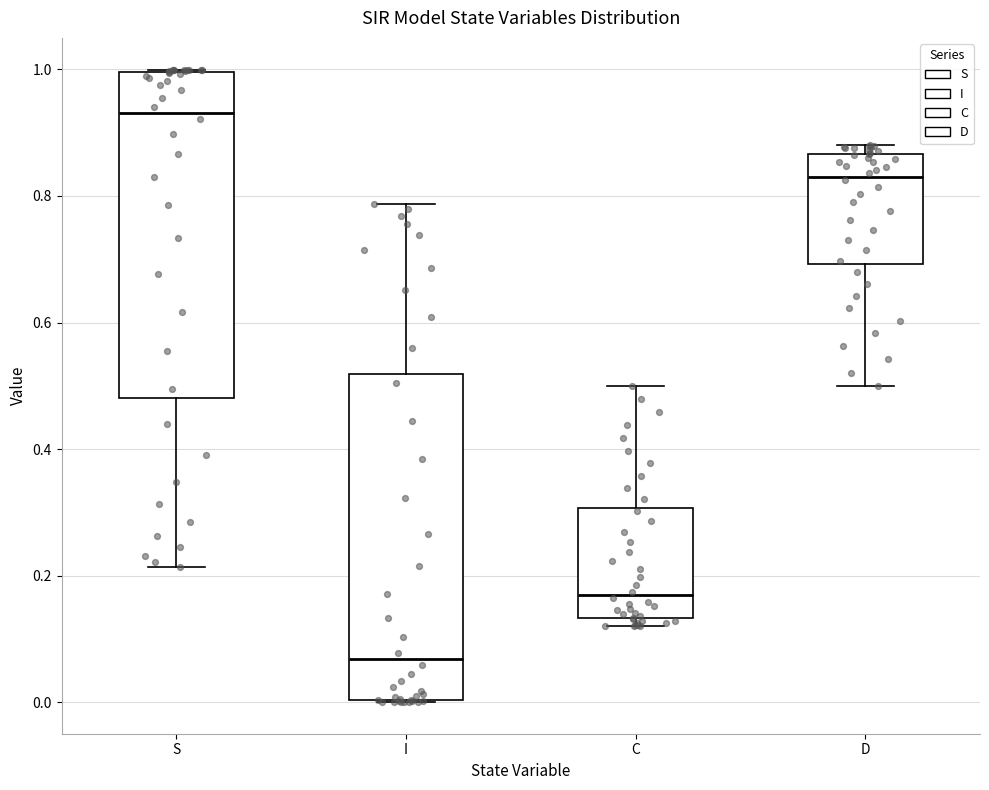

Which box has the lowest median line?

I